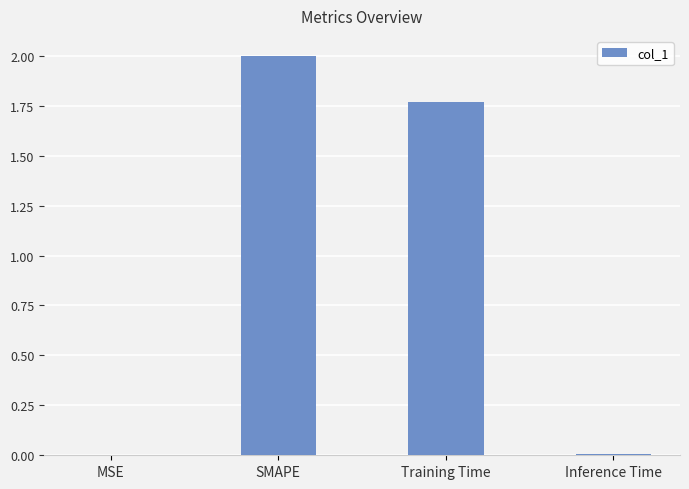

Is it true that the value at SMAPE is 2.0?

True